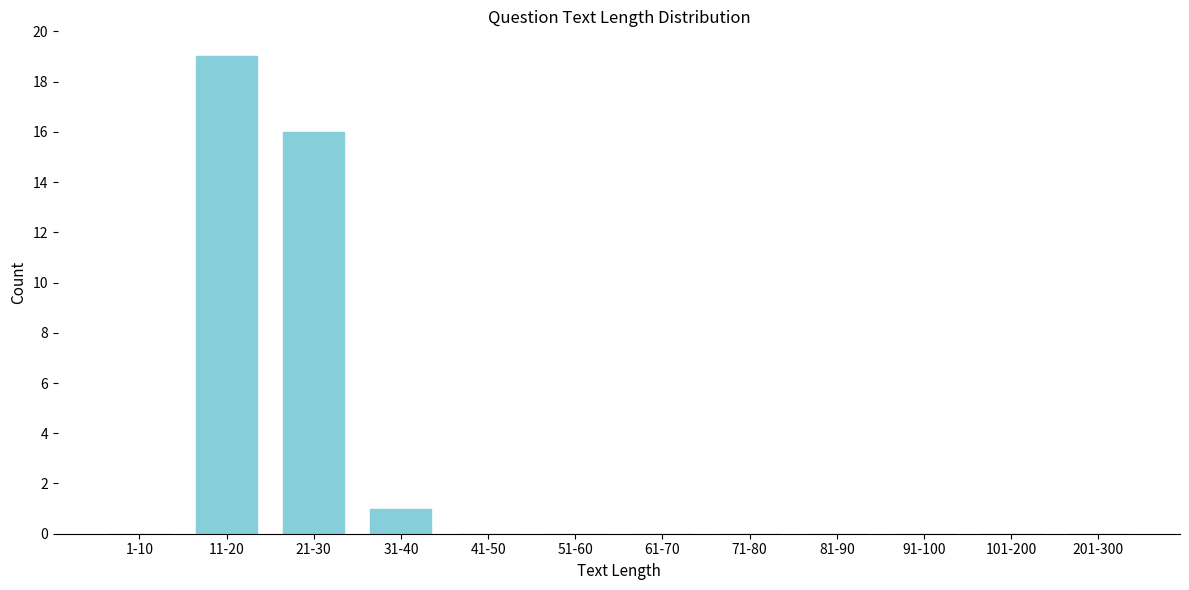

Reading right to left, what are all the values shown in this chart?

201-300=0	101-200=0	91-100=0	81-90=0	71-80=0	61-70=0	51-60=0	41-50=0	31-40=1	21-30=16	11-20=19	1-10=0